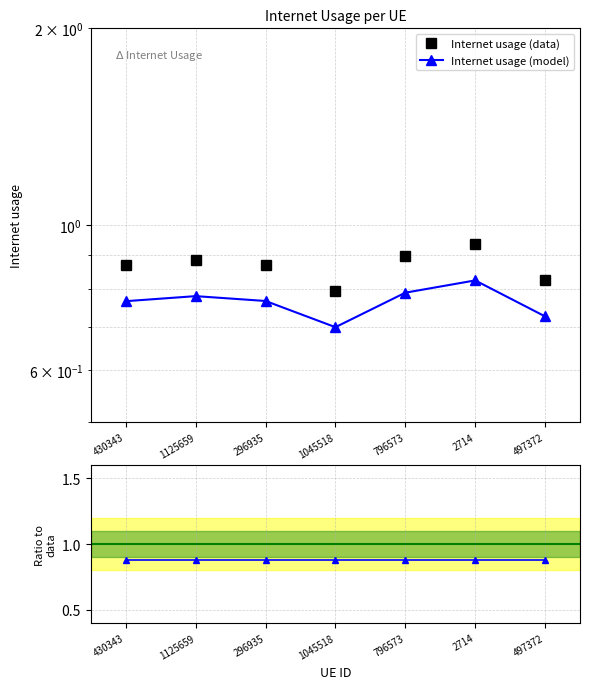

What value does the Ratio to data series have at 2714?

0.9